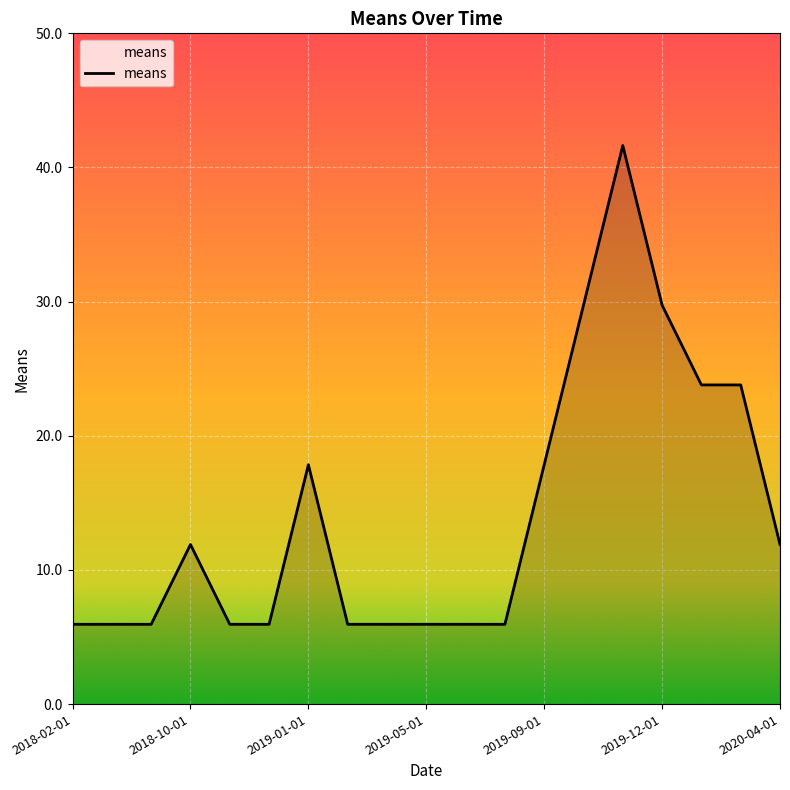

Reading left to right, what are all the values shown in this chart?

5.9	5.9	5.9	11.9	5.9	5.9	17.8	5.9	5.9	5.9	5.9	5.9	17.8	29.7	41.6	29.7	23.8	23.8	11.9